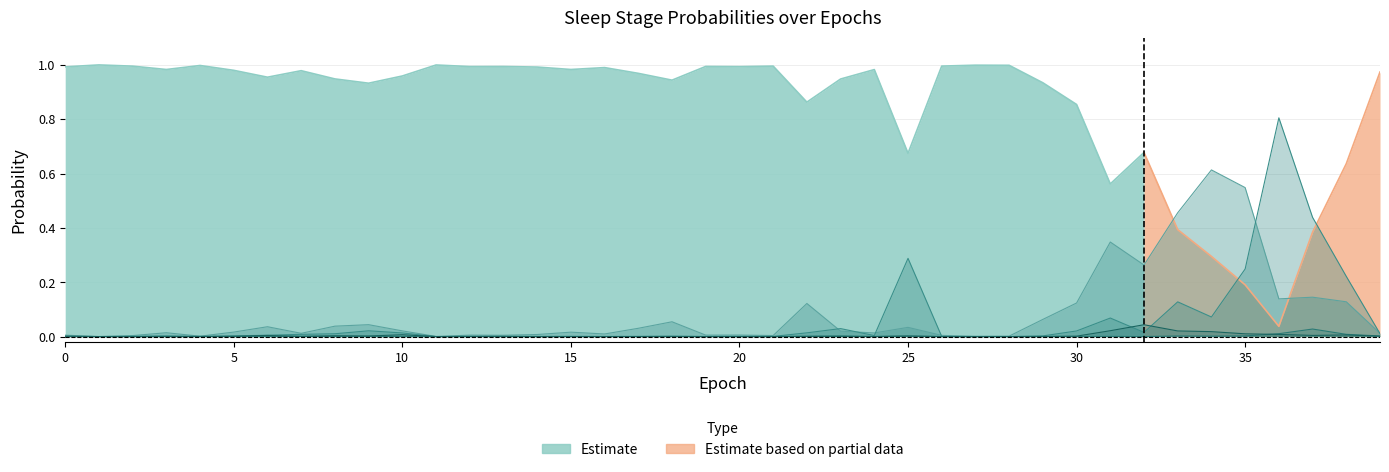

What is the value of the N2 point at the 36th from the left?

0.2